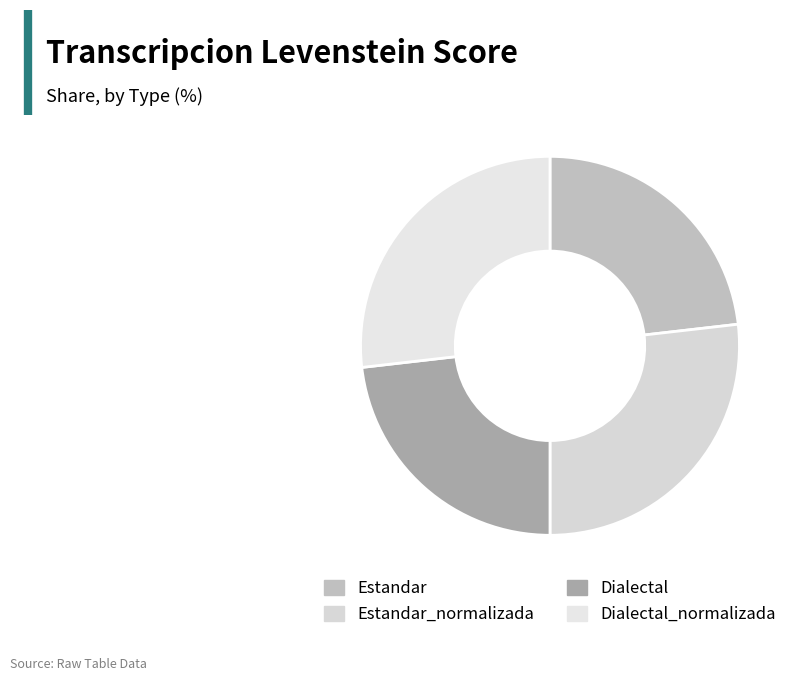

To the nearest percent, what is the combined percentage of Dialectal_normalizada and Estandar_normalizada?

54%